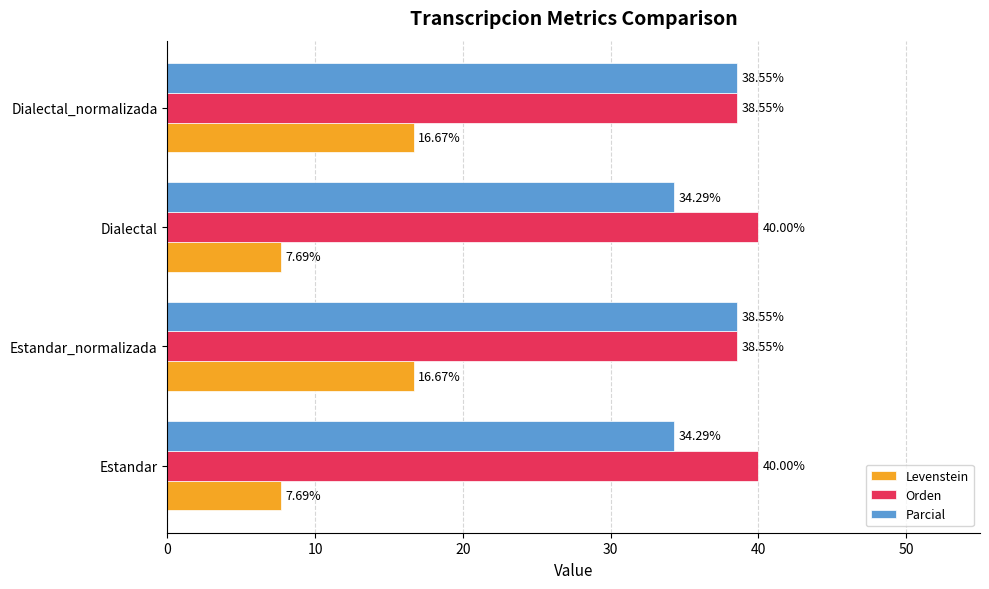

How many distinct data groups are displayed?

3